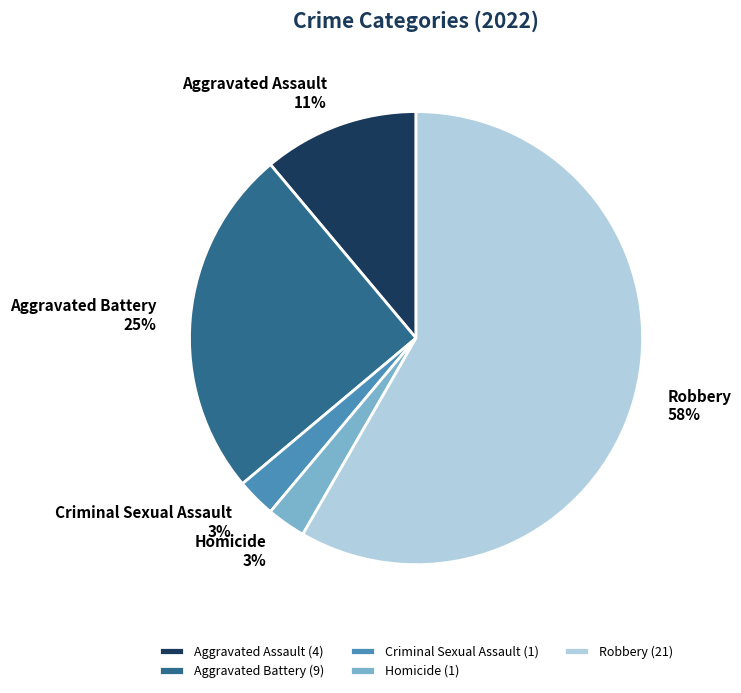

Is it true that Aggravated Battery is 25% of the pie?

True